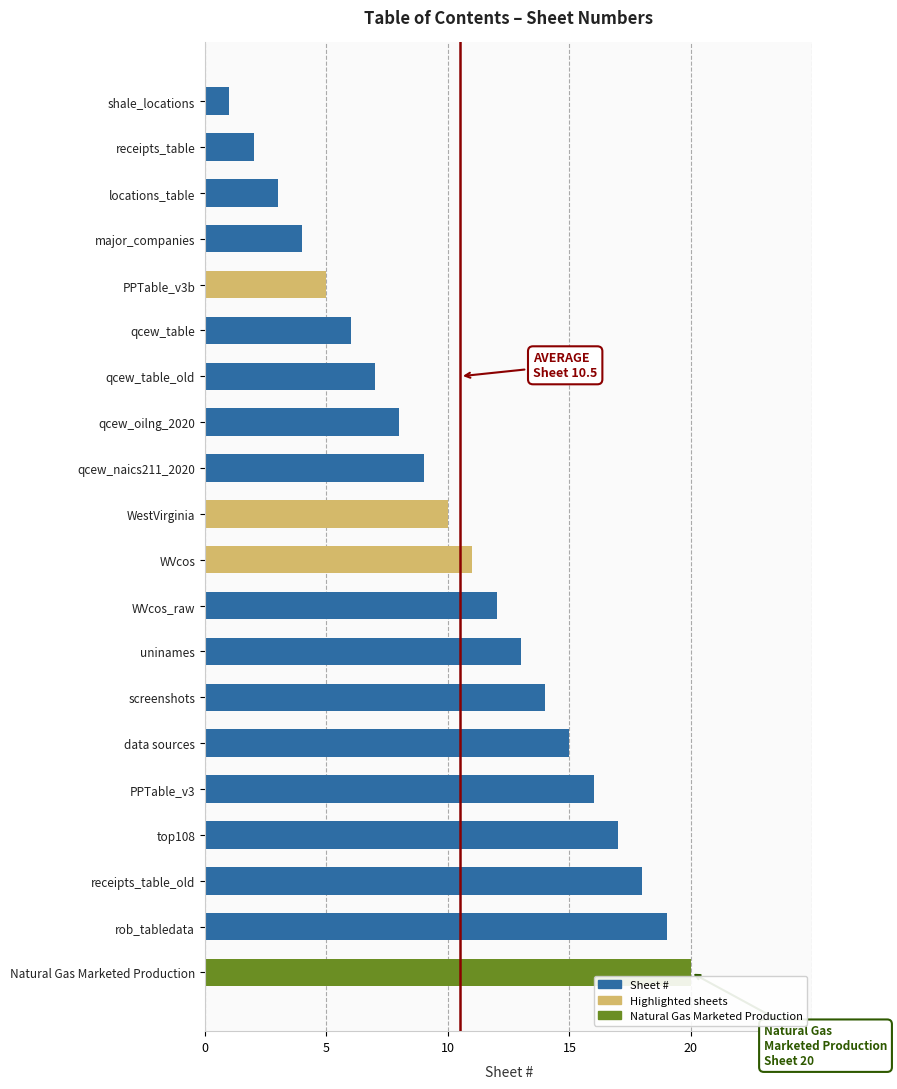

What is the sum of all values?

210